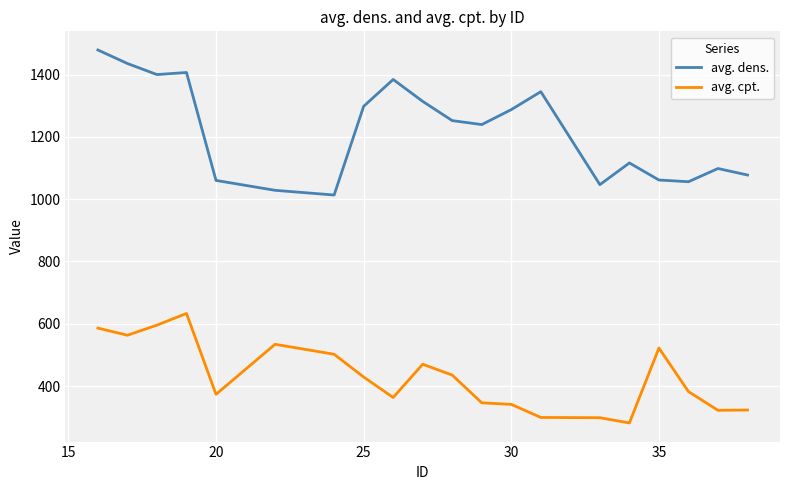

List the series in order of their peak value, lowest first.

avg. cpt., avg. dens.